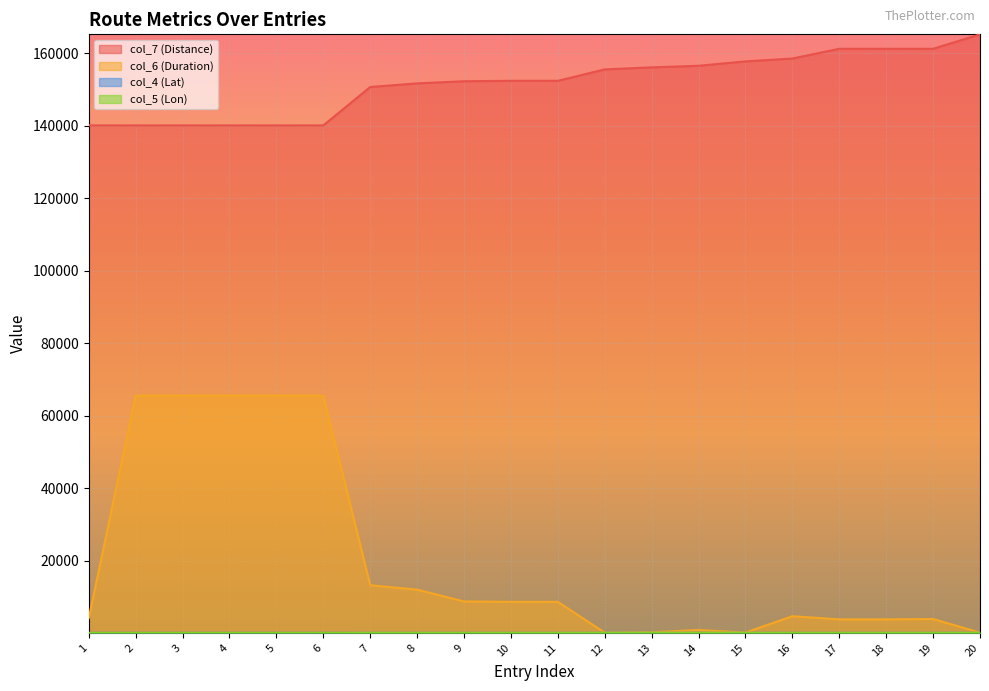

True or false: col_4 (Lat) and col_7 (Distance) intersect in this chart.

False